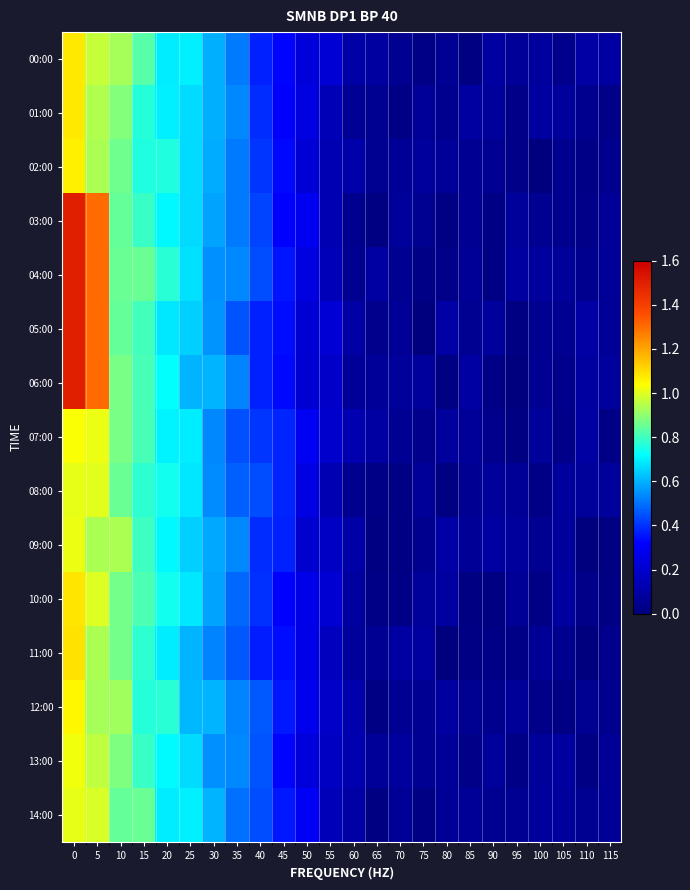

What is the spread (max minus min) of values at 0?

0.5